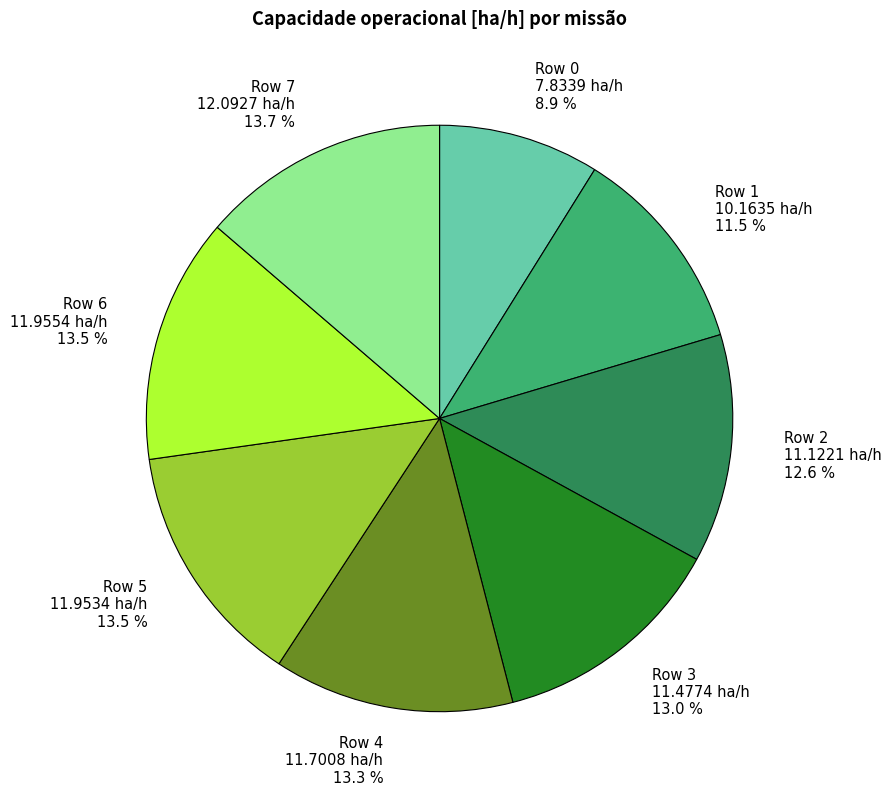

Does Row 4 represent more than half of the total?

No